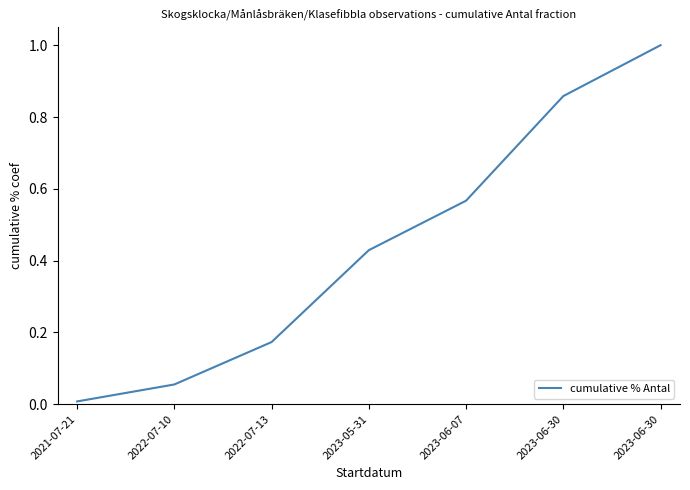

Where is the data nearest to the value 0?

2021-07-21